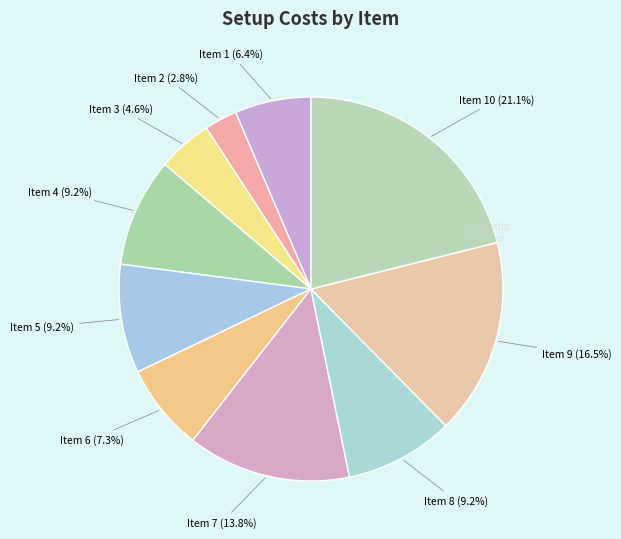

Is there any slice that represents more than half of the pie?

No